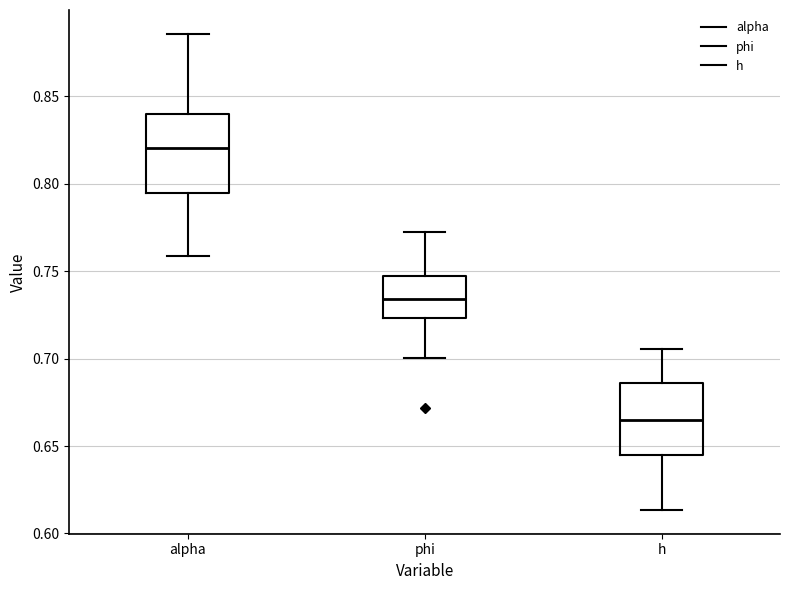

Reading left to right, transcribe this box plot: for each box, give where its median line is, the range the box spans, and where its two whiskers end, as read against the y-axis. The values are not printed on the chart, so give them approximately, as read against the axis.

alpha: median 0.820, box 0.795 to 0.840, whiskers 0.760 to 0.885
phi: median 0.735, box 0.725 to 0.745, whiskers 0.700 to 0.770
h: median 0.665, box 0.645 to 0.685, whiskers 0.615 to 0.705